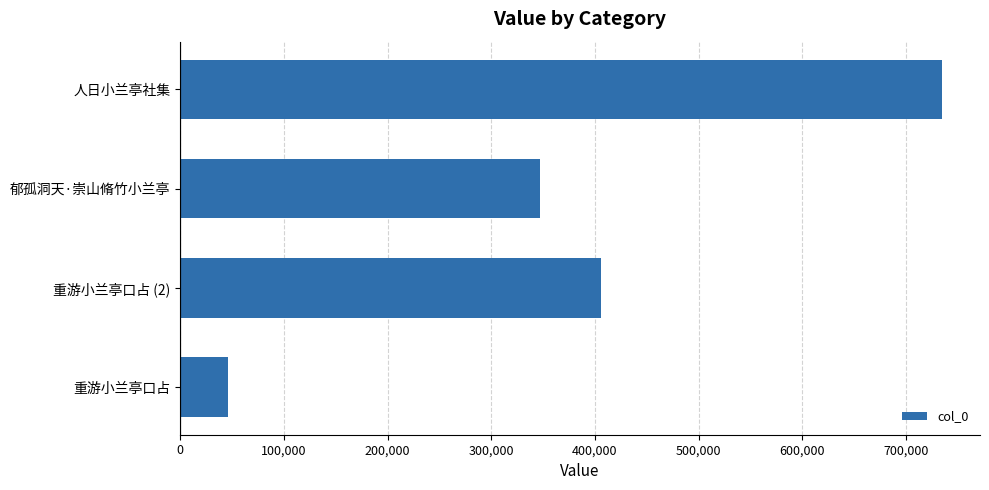

What is the change in value from 郁孤洞天·崇山脩竹小兰亭 to 人日小兰亭社集?

+387807